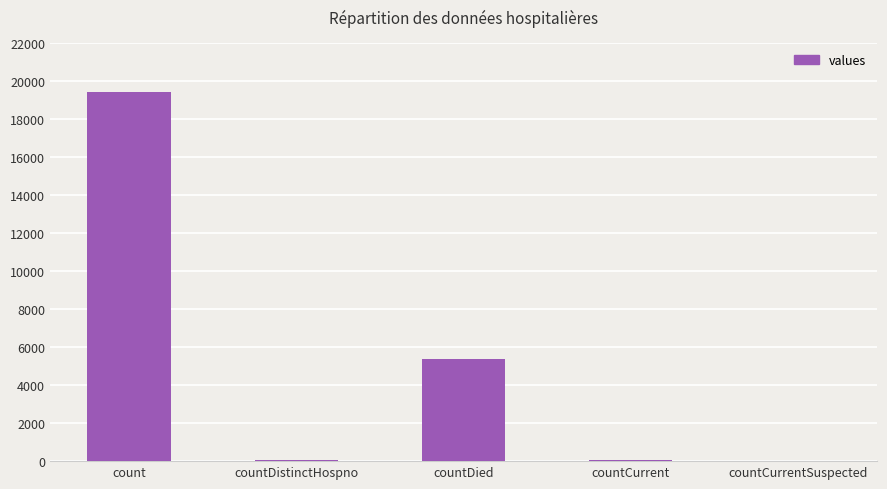

What is the change in value from count to countDied?

-14063